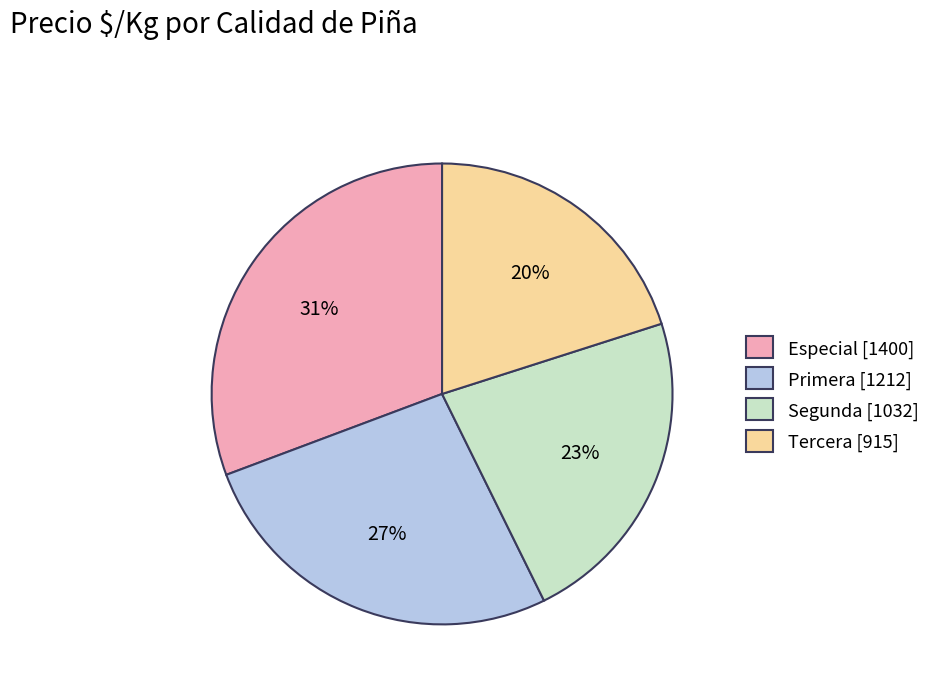

To the nearest percent, what is the difference between the Tercera and Segunda slice percentages?

3%